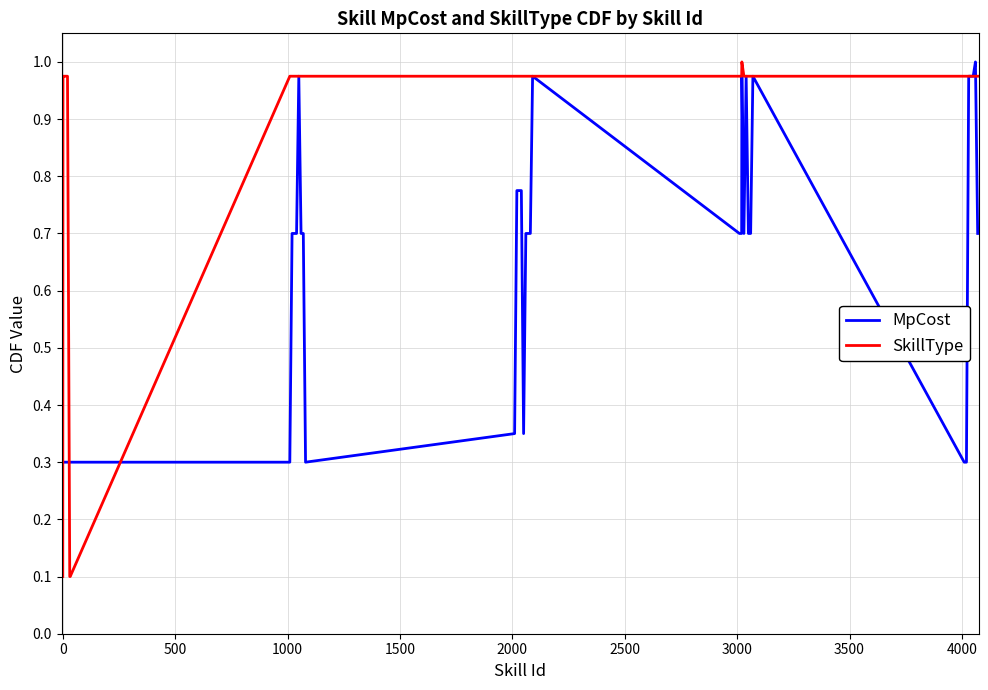

At how many categories does at least one series exceed 0?

40